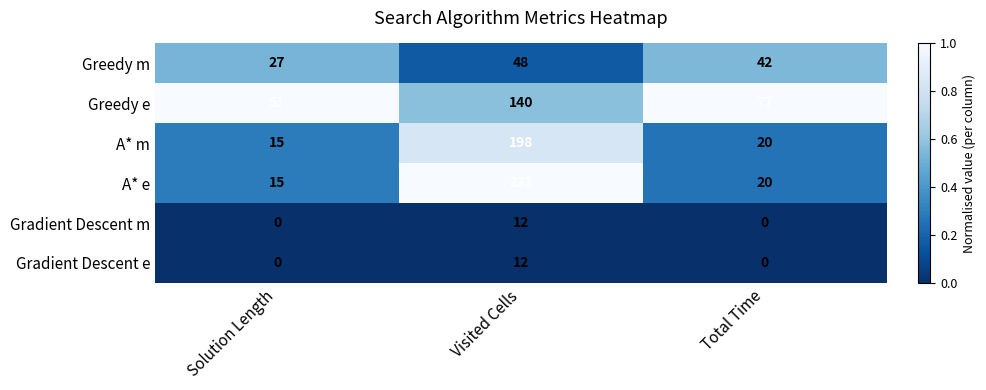

Reading left to right, extract all data points from this chart.

Greedy m: 27	48	42
Greedy e: 51	140	77
A* m: 15	198	20
A* e: 15	233	20
Gradient Descent m: 0	12	0
Gradient Descent e: 0	12	0